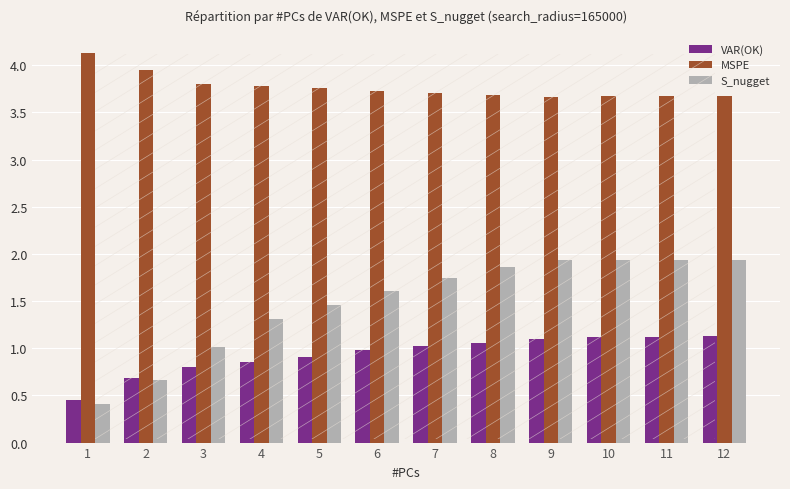

Which series has the largest total across all categories?

MSPE